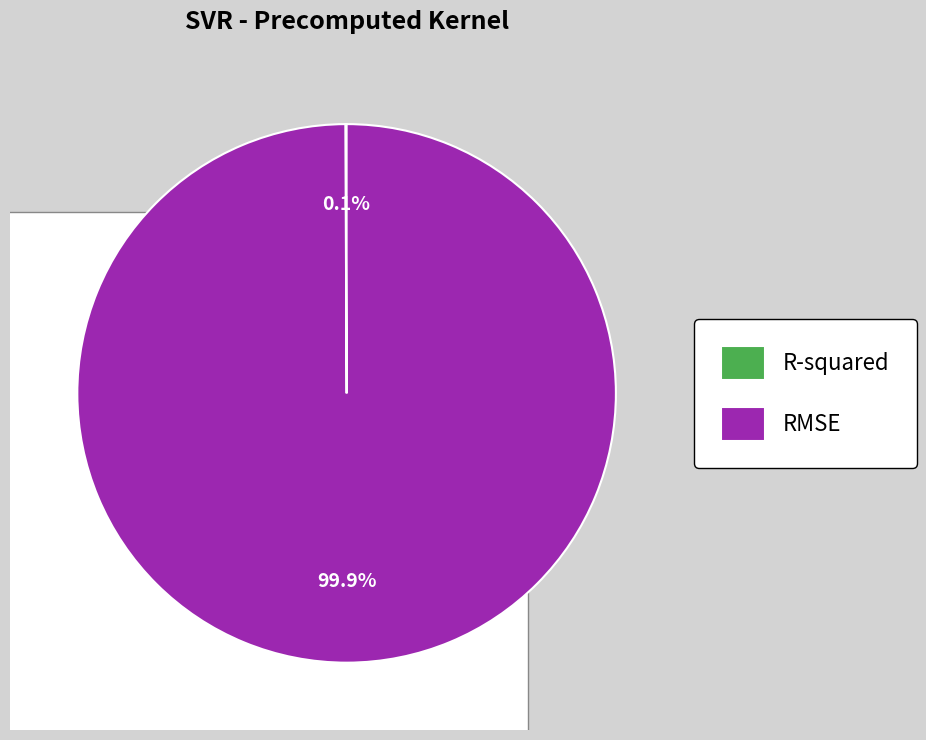

How many segments does this pie chart have?

2